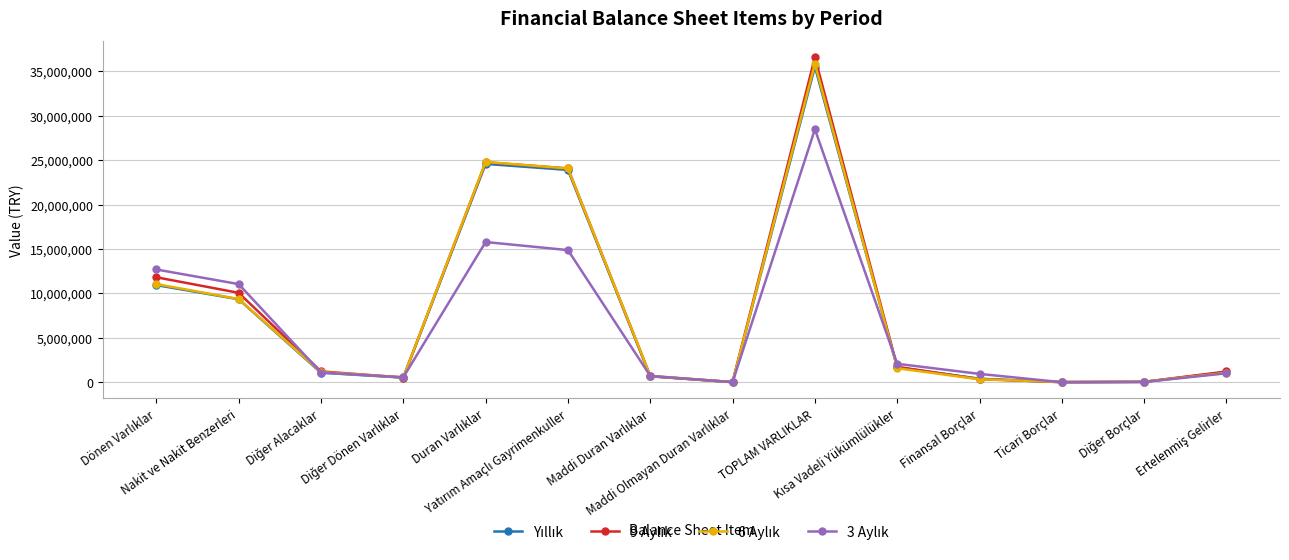

What is the maximum value shown in the chart?

36578272